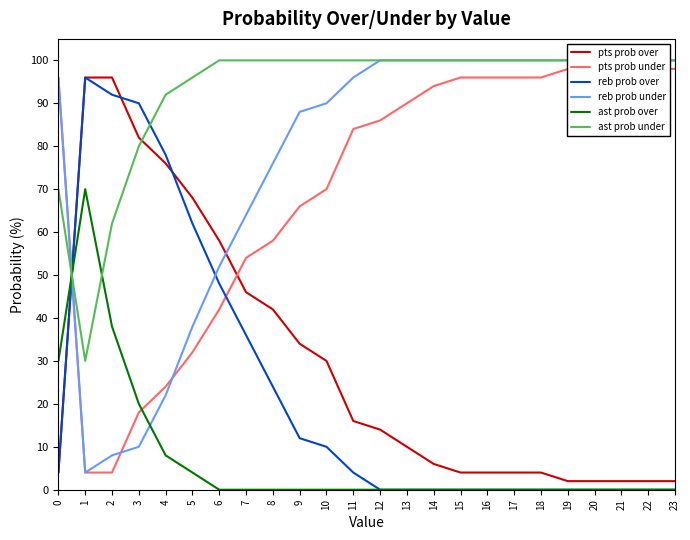

How many lines are shown in the chart?

6